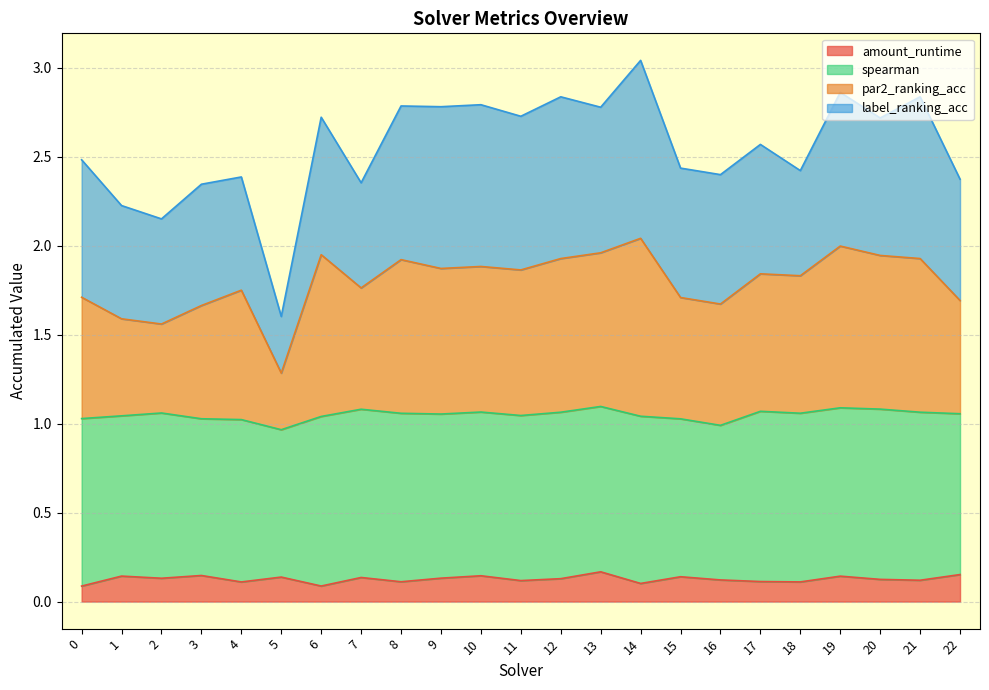

What is the total value across all series at 17?

2.6